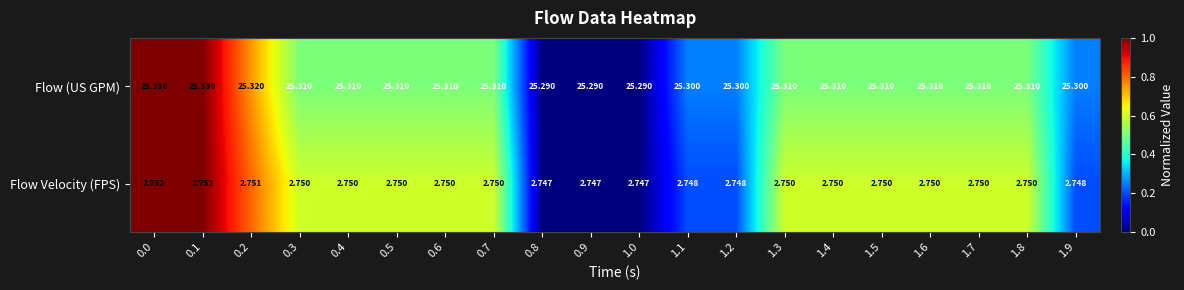

List the series in order of their peak value, lowest first.

Flow Velocity (FPS), Flow (US GPM)